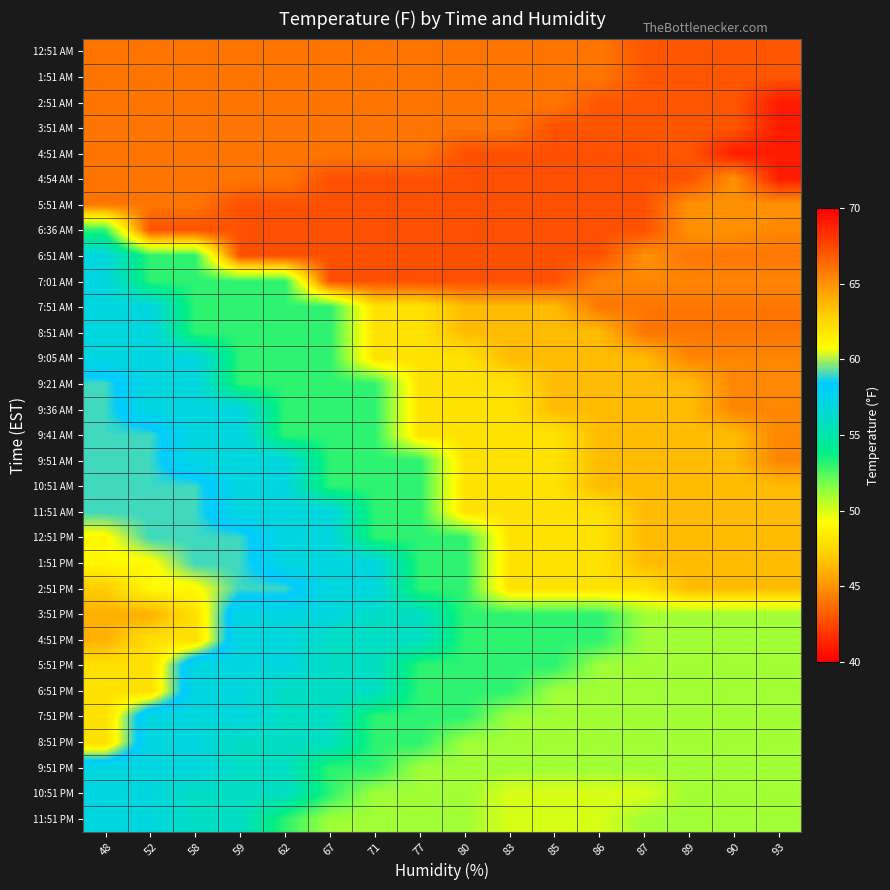

Reading right to left, extract all data points from this chart.

12:51 AM: 93=43.0	90=43.0	89=43.0	87=43.0	86=44.1	85=44.1	83=44.1	80=44.1	77=44.1	71=44.1	67=44.1	62=44.1	59=44.1	58=44.1	52=44.1	48=44.1
1:51 AM: 93=43.0	90=43.0	89=43.0	87=43.0	86=44.1	85=44.1	83=44.1	80=44.1	77=44.1	71=44.1	67=44.1	62=44.1	59=44.1	58=44.1	52=44.1	48=44.1
2:51 AM: 93=41.0	90=43.0	89=43.0	87=43.0	86=43.0	85=44.1	83=44.1	80=44.1	77=44.1	71=44.1	67=44.1	62=44.1	59=44.1	58=44.1	52=44.1	48=44.1
3:51 AM: 93=41.0	90=43.0	89=43.0	87=43.0	86=43.0	85=42.8	83=44.1	80=44.1	77=44.1	71=44.1	67=44.1	62=44.1	59=44.1	58=44.1	52=44.1	48=44.1
4:51 AM: 93=41.0	90=41.0	89=43.0	87=42.8	86=42.8	85=42.8	83=42.8	80=42.8	77=44.1	71=44.1	67=44.1	62=44.1	59=44.1	58=44.1	52=44.1	48=44.1
4:54 AM: 93=41.0	90=45.0	89=42.8	87=42.8	86=42.8	85=42.8	83=42.8	80=42.8	77=42.8	71=42.8	67=42.8	62=44.1	59=44.1	58=44.1	52=44.1	48=44.1
5:51 AM: 93=45.0	90=45.0	89=45.0	87=42.8	86=42.8	85=42.8	83=42.8	80=42.8	77=42.8	71=42.8	67=42.8	62=42.8	59=42.8	58=44.1	52=44.1	48=44.1
6:36 AM: 93=44.6	90=45.0	89=45.0	87=42.8	86=42.8	85=42.8	83=42.8	80=42.8	77=42.8	71=42.8	67=42.8	62=42.8	59=42.8	58=42.8	52=42.8	48=53.1
6:51 AM: 93=44.1	90=44.1	89=44.1	87=45.0	86=42.8	85=42.8	83=42.8	80=42.8	77=42.8	71=42.8	67=42.8	62=42.8	59=42.8	58=53.1	52=53.1	48=57.0
7:01 AM: 93=44.6	90=44.6	89=44.6	87=44.6	86=44.6	85=42.8	83=42.8	80=42.8	77=42.8	71=42.8	67=42.8	62=53.1	59=53.1	58=53.1	52=53.1	48=57.0
7:51 AM: 93=44.1	90=44.1	89=44.1	87=44.1	86=44.1	85=46.4	83=46.4	80=46.4	77=48.0	71=48.0	67=53.1	62=53.1	59=53.1	58=53.1	52=57.0	48=57.0
8:51 AM: 93=44.1	90=44.1	89=44.1	87=44.1	86=46.4	85=46.4	83=46.4	80=46.4	77=48.0	71=48.0	67=53.1	62=53.1	59=53.1	58=53.1	52=57.0	48=57.0
9:05 AM: 93=44.6	90=44.6	89=44.6	87=46.4	86=46.4	85=46.4	83=46.4	80=48.0	77=48.0	71=48.0	67=53.1	62=53.1	59=53.1	58=57.0	52=57.0	48=57.0
9:21 AM: 93=44.6	90=44.6	89=46.4	87=46.4	86=46.4	85=46.4	83=48.0	80=48.0	77=48.0	71=53.1	67=53.1	62=53.1	59=53.1	58=57.0	52=57.0	48=59.0
9:36 AM: 93=44.6	90=44.6	89=46.4	87=46.4	86=46.4	85=46.4	83=48.0	80=48.0	77=48.0	71=53.1	67=53.1	62=53.1	59=57.0	58=57.0	52=57.0	48=59.0
9:41 AM: 93=44.6	90=46.4	89=46.4	87=46.4	86=46.4	85=48.0	83=48.0	80=48.0	77=48.0	71=53.1	67=53.1	62=53.1	59=57.0	58=57.0	52=59.0	48=59.0
9:51 AM: 93=44.6	90=46.4	89=46.4	87=46.4	86=46.4	85=48.0	83=48.0	80=48.0	77=53.1	71=53.1	67=53.1	62=57.0	59=57.0	58=57.0	52=59.0	48=59.0
10:51 AM: 93=46.4	90=46.4	89=46.4	87=46.4	86=46.4	85=48.0	83=48.0	80=48.0	77=53.1	71=53.1	67=53.1	62=57.0	59=57.0	58=59.0	52=59.0	48=59.0
11:51 AM: 93=46.4	90=46.4	89=46.4	87=46.4	86=48.0	85=48.0	83=48.0	80=48.0	77=53.1	71=53.1	67=57.0	62=57.0	59=57.0	58=59.0	52=59.0	48=59.0
12:51 PM: 93=46.4	90=46.4	89=46.4	87=46.4	86=48.0	85=48.0	83=48.0	80=53.1	77=53.1	71=53.1	67=57.0	62=57.0	59=59.0	58=59.0	52=59.0	48=61.0
1:51 PM: 93=46.4	90=46.4	89=46.4	87=46.4	86=48.0	85=48.0	83=48.0	80=53.1	77=53.1	71=57.0	67=57.0	62=57.0	59=59.0	58=59.0	52=61.0	48=61.0
2:51 PM: 93=46.4	90=46.4	89=46.4	87=48.0	86=48.0	85=48.0	83=48.0	80=53.1	77=53.1	71=57.0	67=57.0	62=59.0	59=59.0	58=61.0	52=61.0	48=63.0
3:51 PM: 93=51.1	90=51.1	89=51.1	87=51.1	86=53.1	85=53.1	83=53.1	80=53.1	77=55.9	71=55.9	67=57.0	62=57.0	59=57.0	58=62.1	52=64.0	48=64.0
4:51 PM: 93=51.1	90=51.1	89=51.1	87=51.1	86=53.1	85=53.1	83=53.1	80=53.1	77=55.9	71=55.9	67=55.9	62=57.0	59=57.0	58=62.1	52=62.1	48=64.0
5:51 PM: 93=51.1	90=51.1	89=51.1	87=51.1	86=51.1	85=53.1	83=53.1	80=53.1	77=53.1	71=55.9	67=55.9	62=57.0	59=57.0	58=57.0	52=62.1	48=62.1
6:51 PM: 93=51.1	90=51.1	89=51.1	87=51.1	86=51.1	85=51.1	83=53.1	80=53.1	77=53.1	71=55.9	67=55.9	62=55.9	59=57.0	58=57.0	52=62.1	48=62.1
7:51 PM: 93=51.1	90=51.1	89=51.1	87=51.1	86=51.1	85=51.1	83=51.1	80=53.1	77=53.1	71=53.1	67=55.9	62=55.9	59=57.0	58=57.0	52=57.0	48=62.1
8:51 PM: 93=51.1	90=51.1	89=51.1	87=51.1	86=51.1	85=51.1	83=51.1	80=51.1	77=53.1	71=53.1	67=55.9	62=55.9	59=55.9	58=57.0	52=57.0	48=62.1
9:51 PM: 93=51.1	90=51.1	89=51.1	87=51.1	86=51.1	85=51.1	83=51.1	80=51.1	77=51.1	71=53.1	67=53.1	62=55.9	59=55.9	58=57.0	52=57.0	48=57.0
10:51 PM: 93=51.1	90=51.1	89=51.1	87=50.0	86=50.0	85=50.0	83=50.0	80=51.1	77=51.1	71=51.1	67=53.1	62=55.9	59=55.9	58=55.9	52=57.0	48=57.0
11:51 PM: 93=51.1	90=51.1	89=51.1	87=51.1	86=50.0	85=50.0	83=50.0	80=51.1	77=51.1	71=51.1	67=51.1	62=53.1	59=55.9	58=55.9	52=57.0	48=57.0